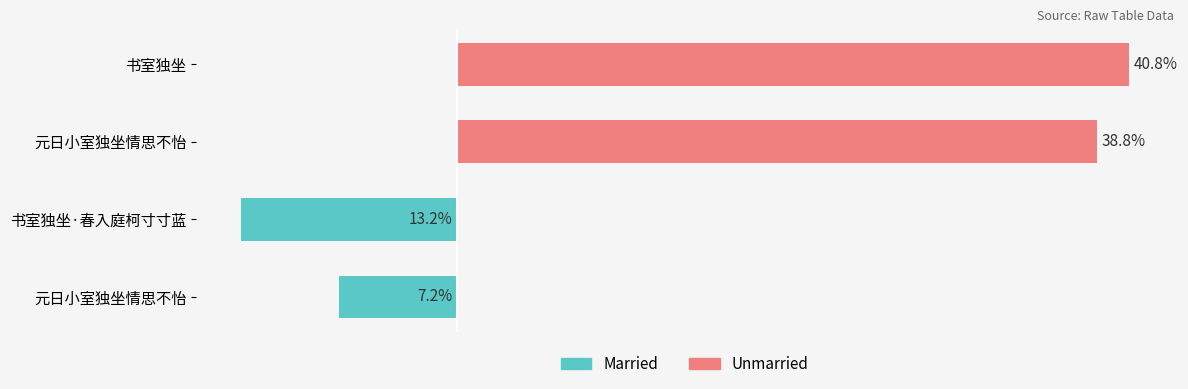

True or false: Unmarried has a value of -18.6 at 元日小室独坐情思不怡.

False